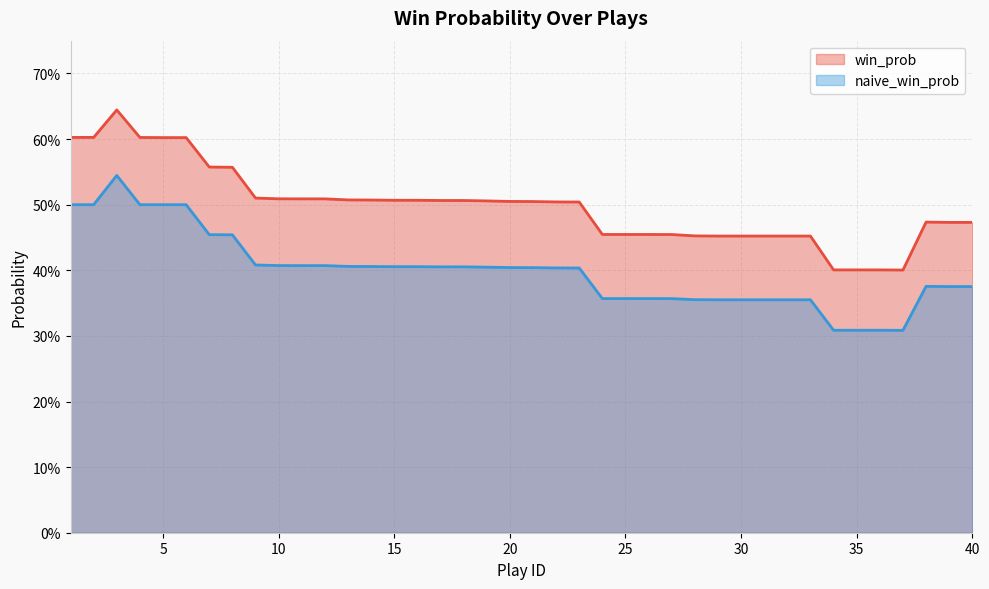

At which category does the chart reach its peak across all series?

3